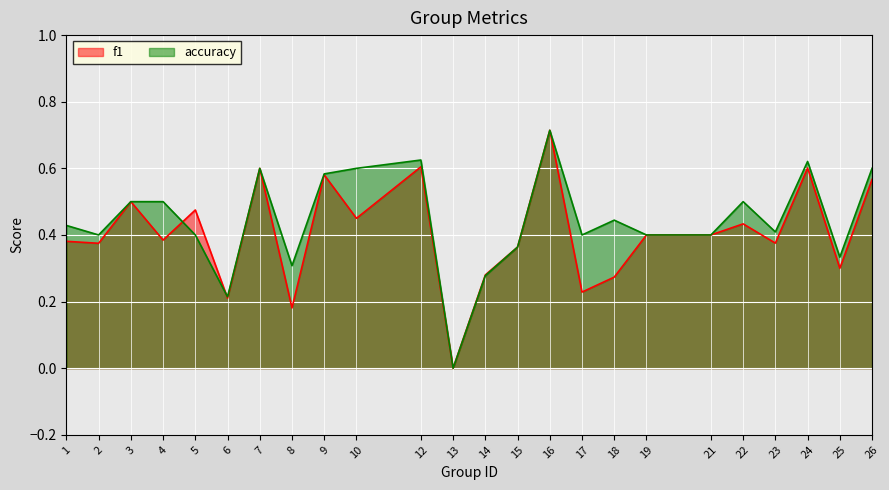

Rank the series at 25 from lowest to highest value.

f1, accuracy